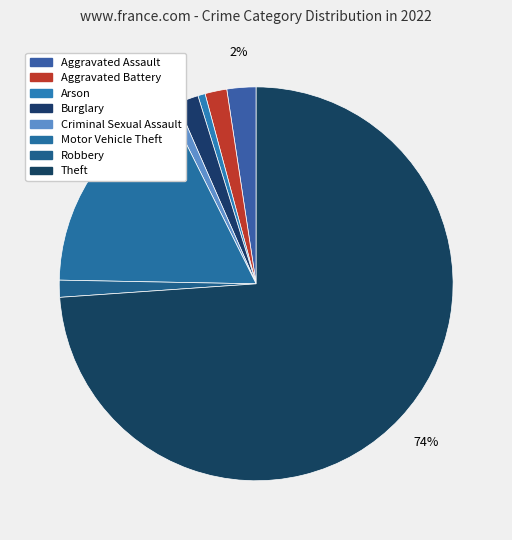

Is it true that Robbery is 1% of the pie?

True